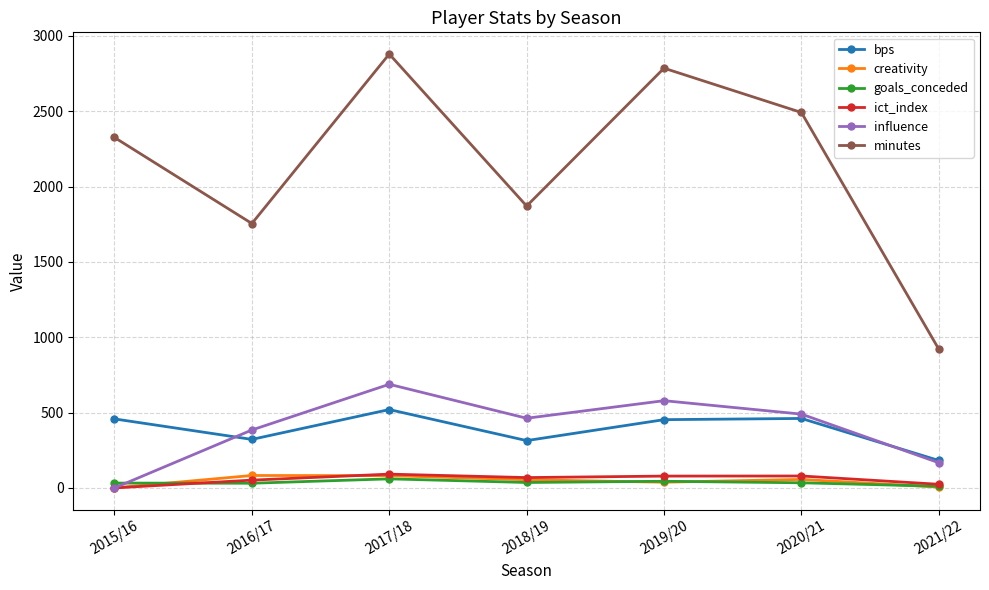

What is the difference between the ict_index values at 2017/18 and 2018/19?

22.9